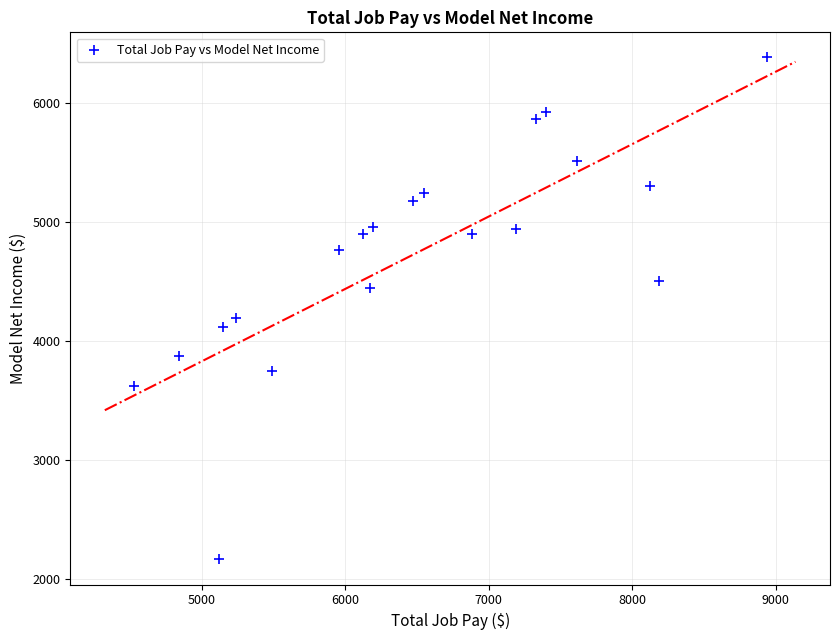

What is the range of Y values (max minus min)?

4212.2